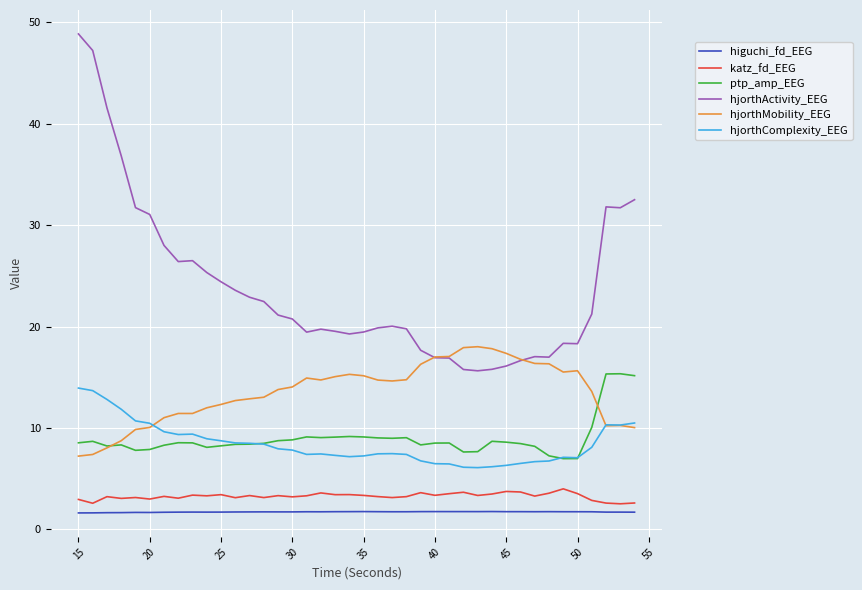

True or false: hjorthComplexity_EEG and hjorthActivity_EEG intersect in this chart.

False